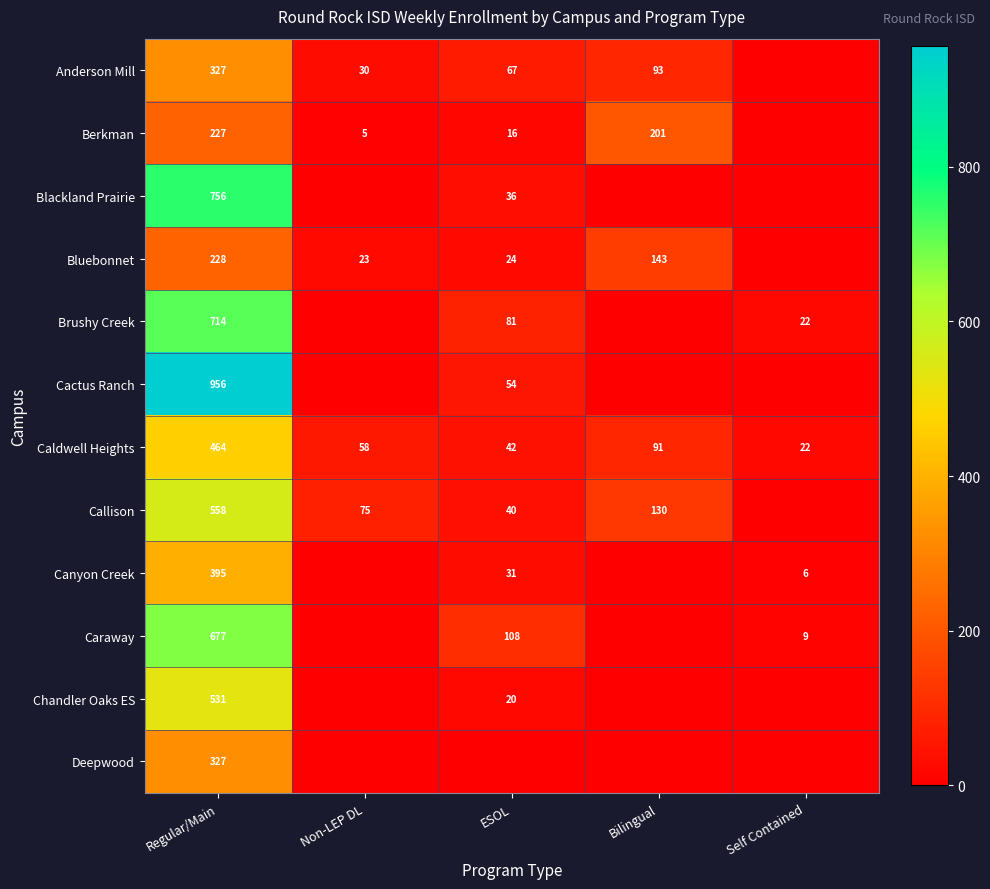

What is the difference between the Anderson Mill values at Bilingual and ESOL?

26